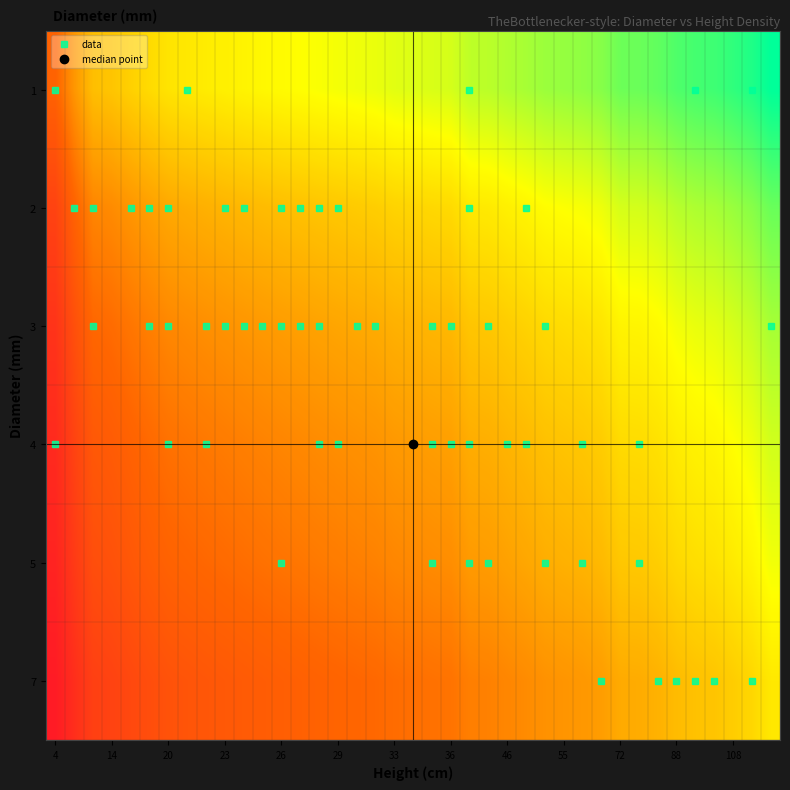

How many distinct data groups are displayed?

6